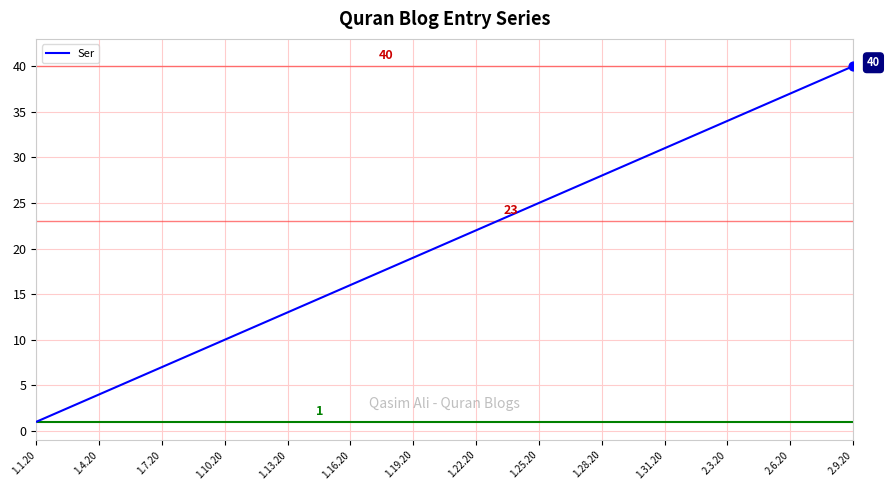

What is the greatest value displayed?

40